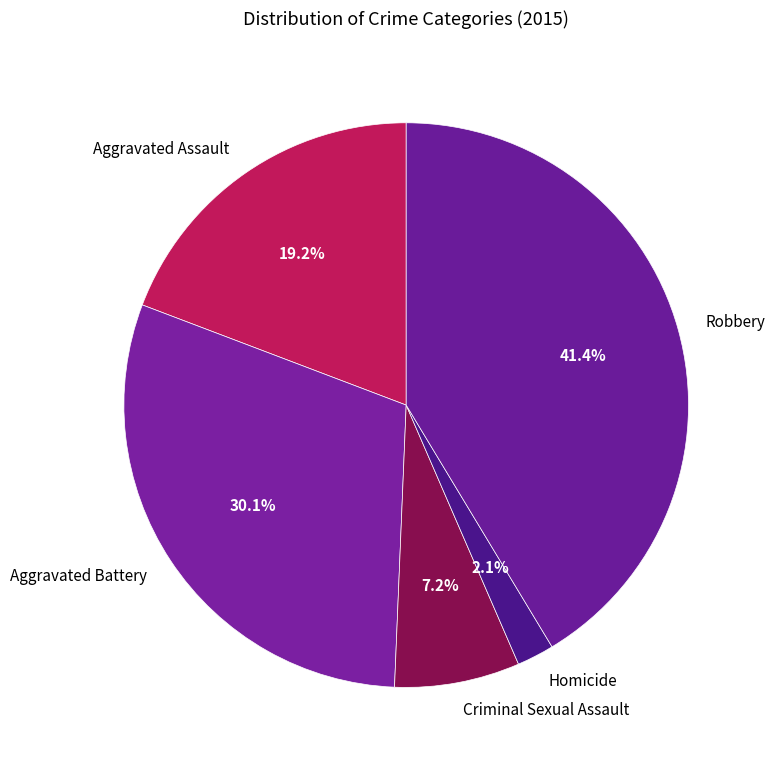

Combined, do Aggravated Battery and Robbery account for over 50%?

Yes